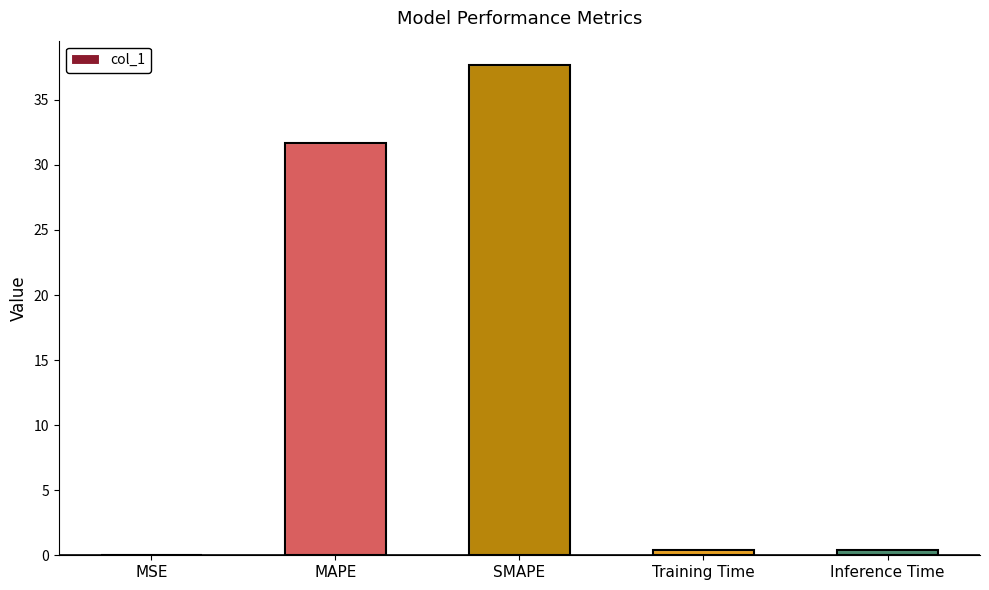

List the labels in order of value, largest first.

SMAPE, MAPE, Inference Time, Training Time, MSE